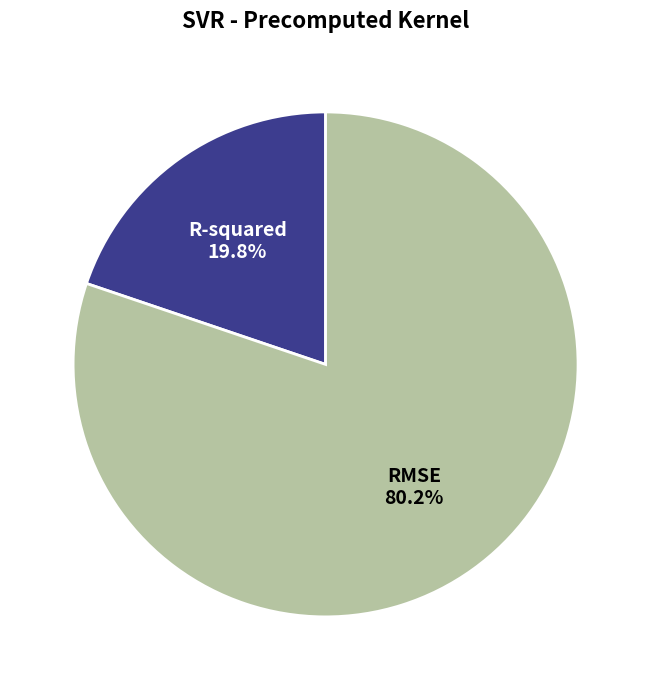

To the nearest percent, what is the difference between the largest and smallest slice percentages?

60%